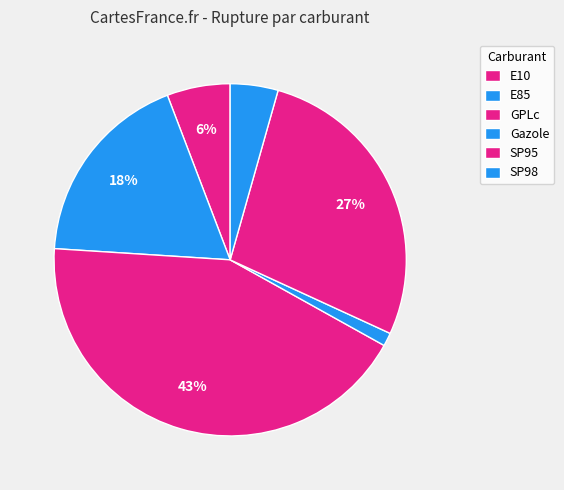

To the nearest percent, what is the difference between the largest and smallest slice percentages?

42%